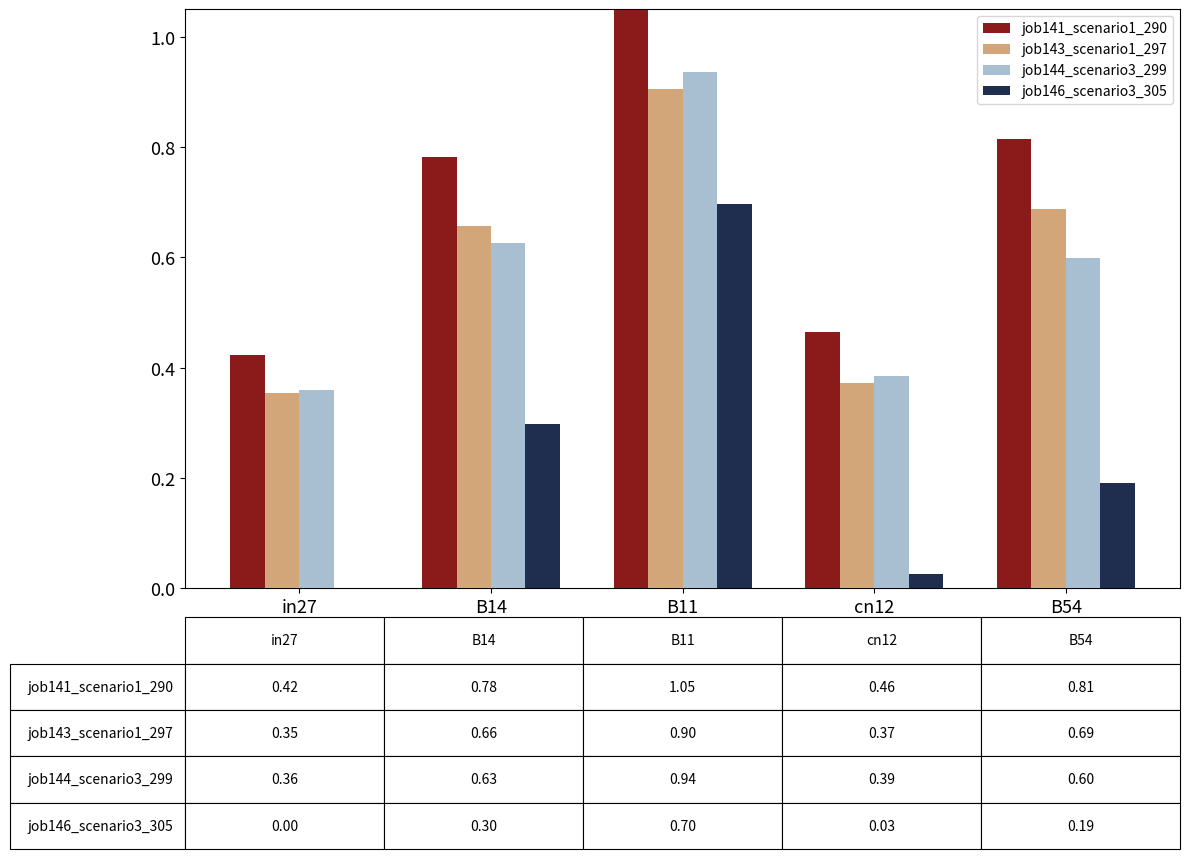

Is the value of job144_scenario3_299 at in27 greater than the value of job146_scenario3_305 at cn12?

Yes